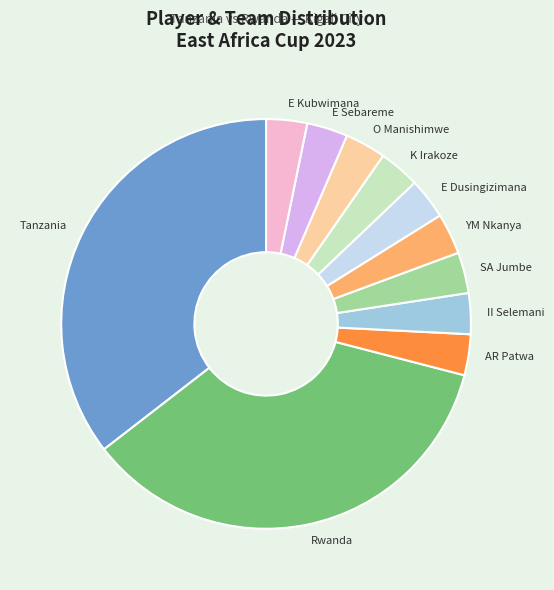

Combined, do Tanzania and AR Patwa account for over 50%?

No